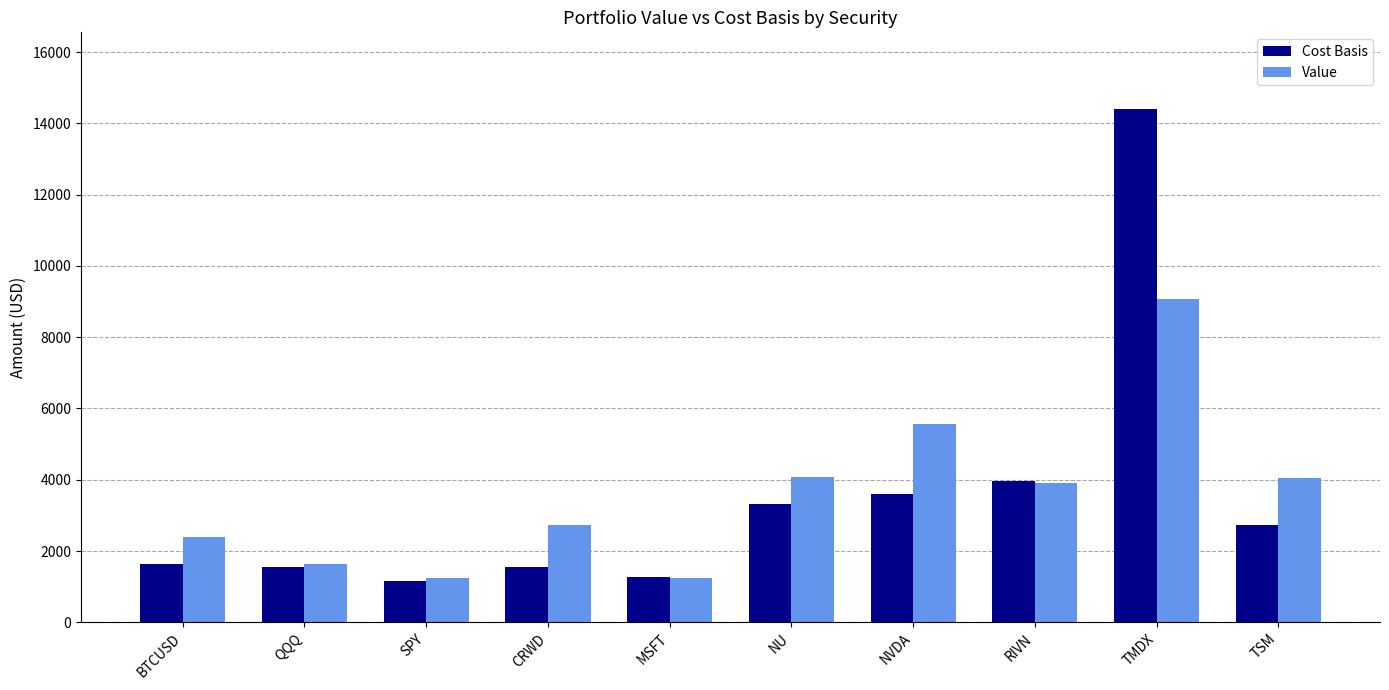

List the series in order of their peak value, highest first.

Cost Basis, Value